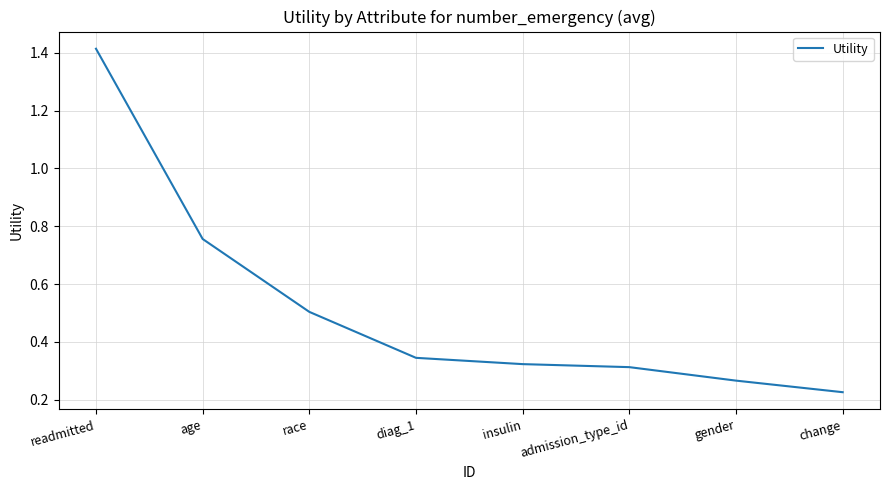

The chart shows a value of 0.3 at diag_1. True or false?

True